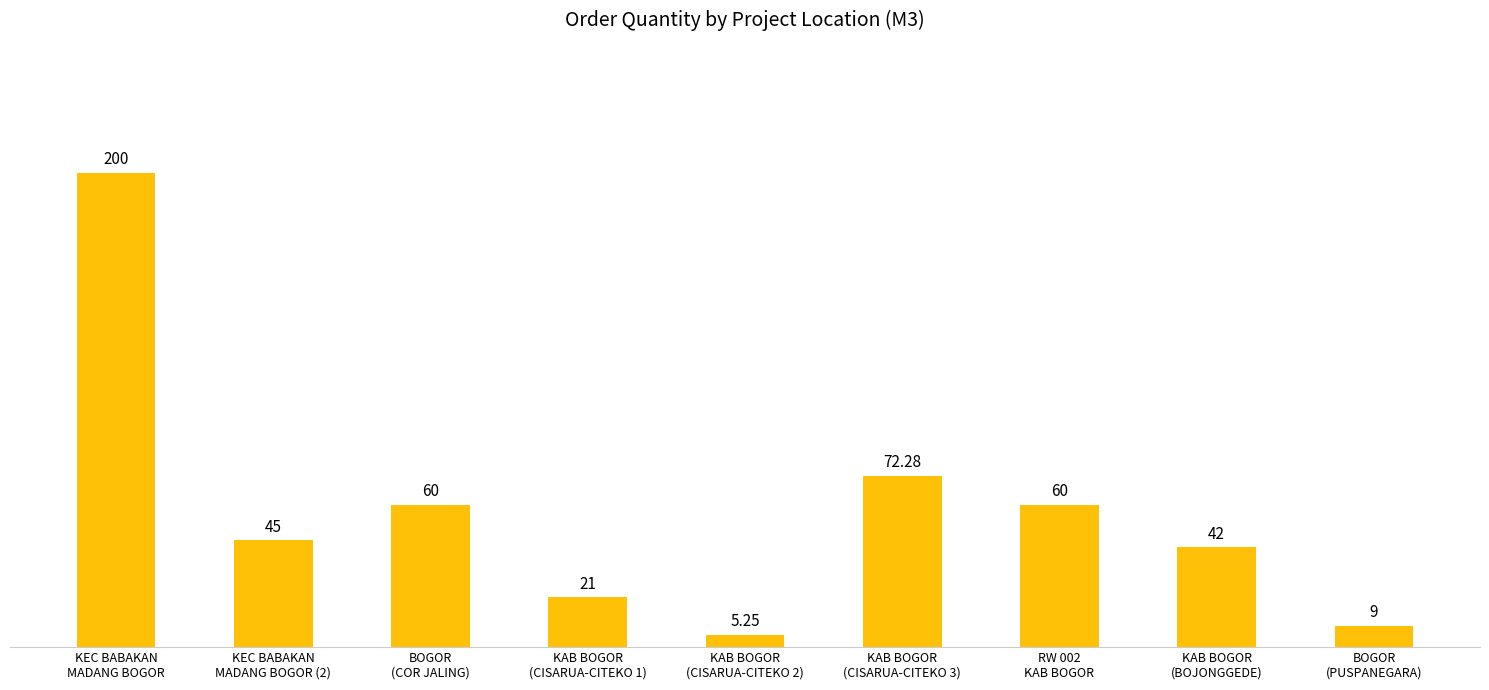

What is the difference between the maximum and second lowest values?

191.0